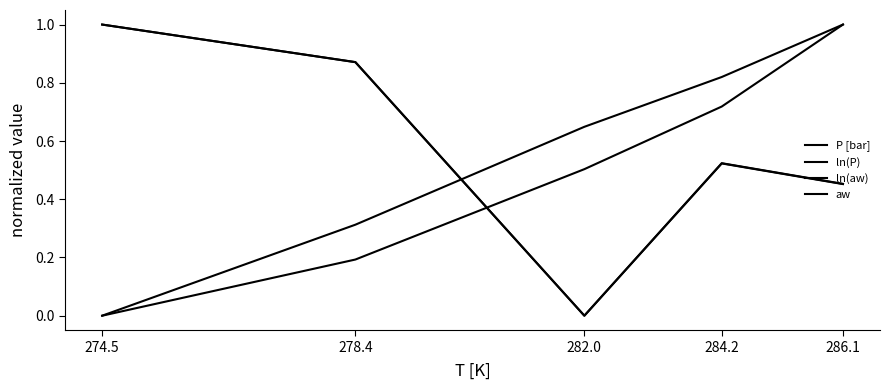

True or false: ln(P) has more than 1 interior local peaks.

False